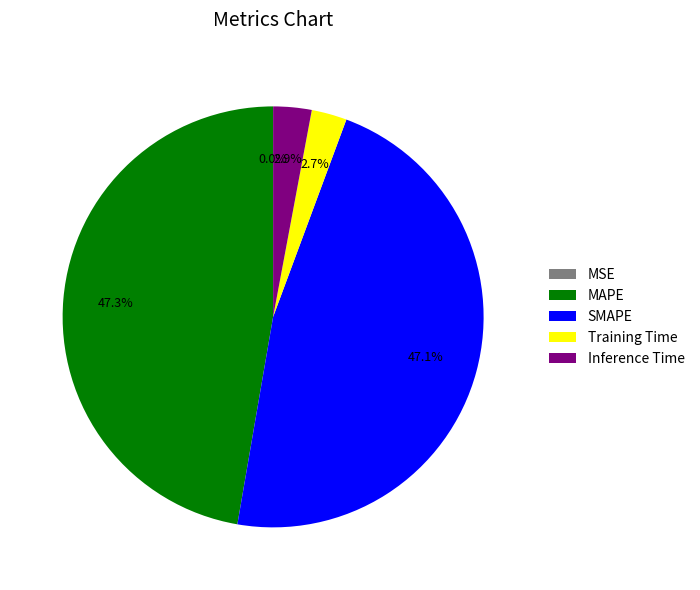

The Training Time slice represents 3% of the pie. True or false?

True